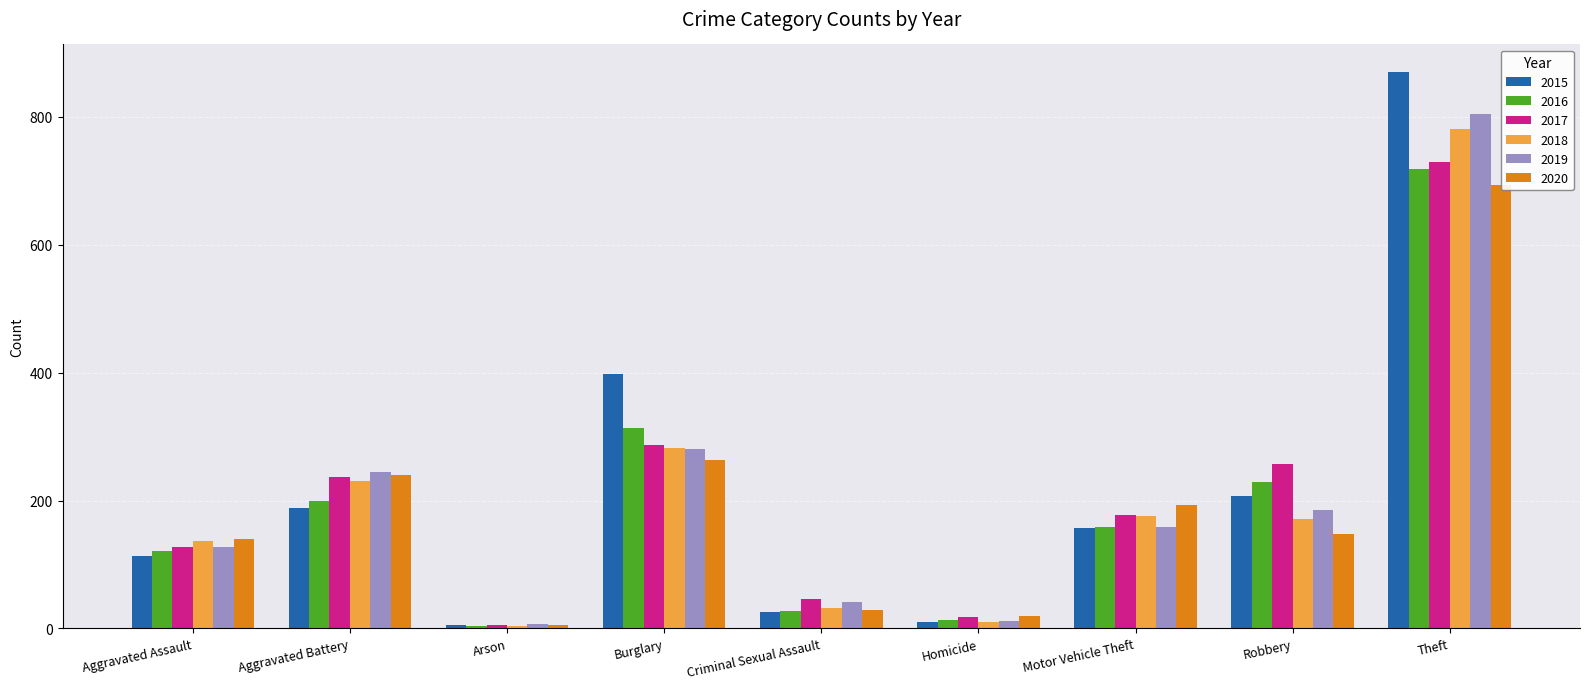

Which series has the largest total across all categories?

2015